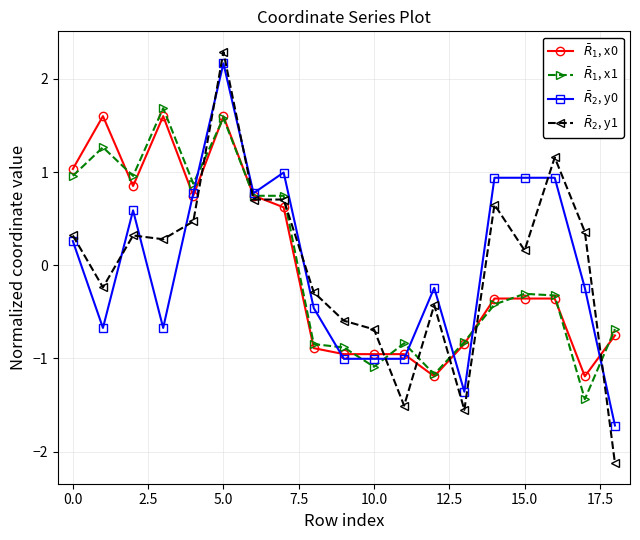

Which series ends up on top after the final intersection of $\bar{R}_1$, x1 and $\bar{R}_2$, y1?

$\bar{R}_1$, x1